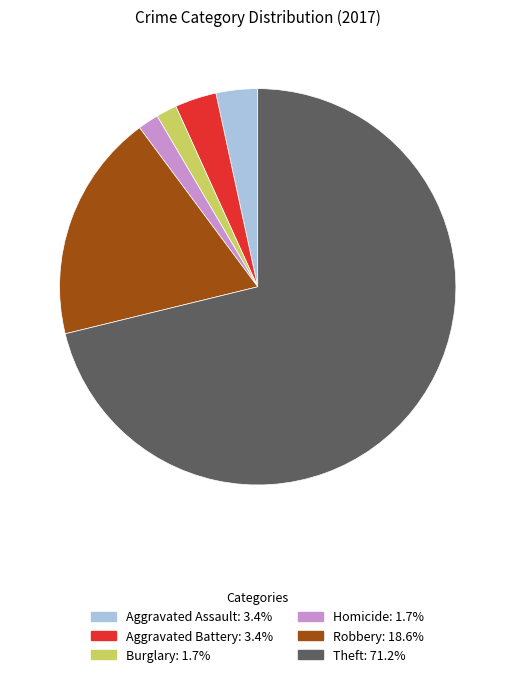

How many slices are in this pie chart?

6